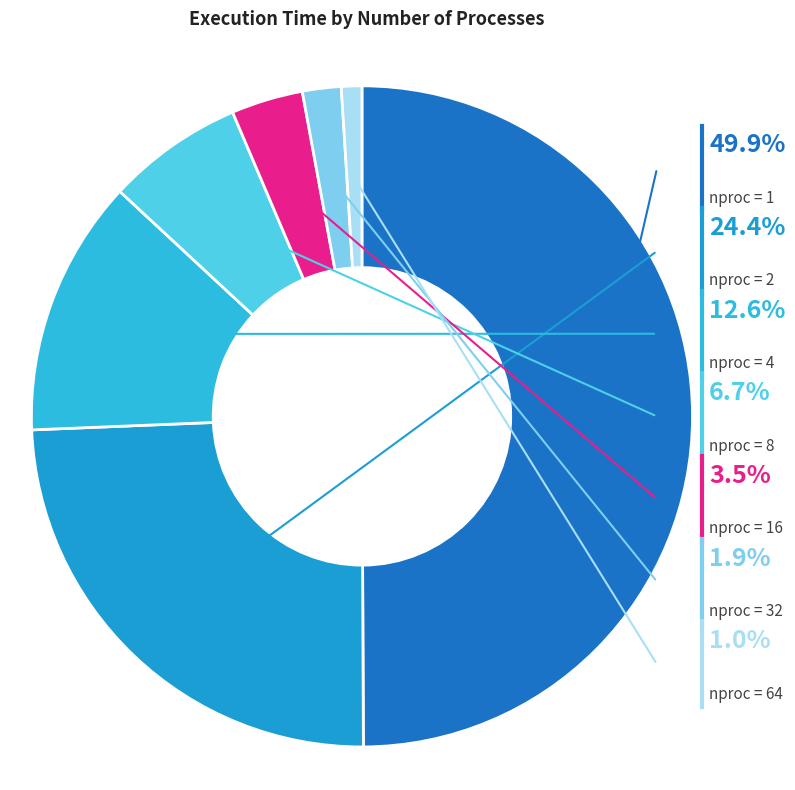

To the nearest percent, what percentage of the pie is 1?

50%